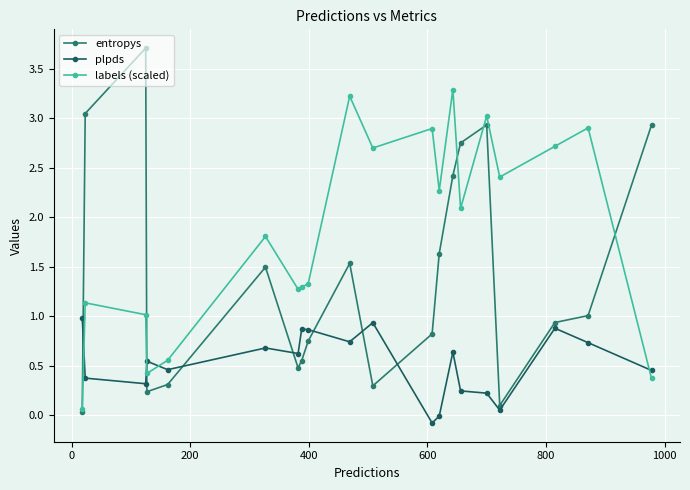

In entropys, how many points are lower than both neighbors (excluding endpoints)?

4